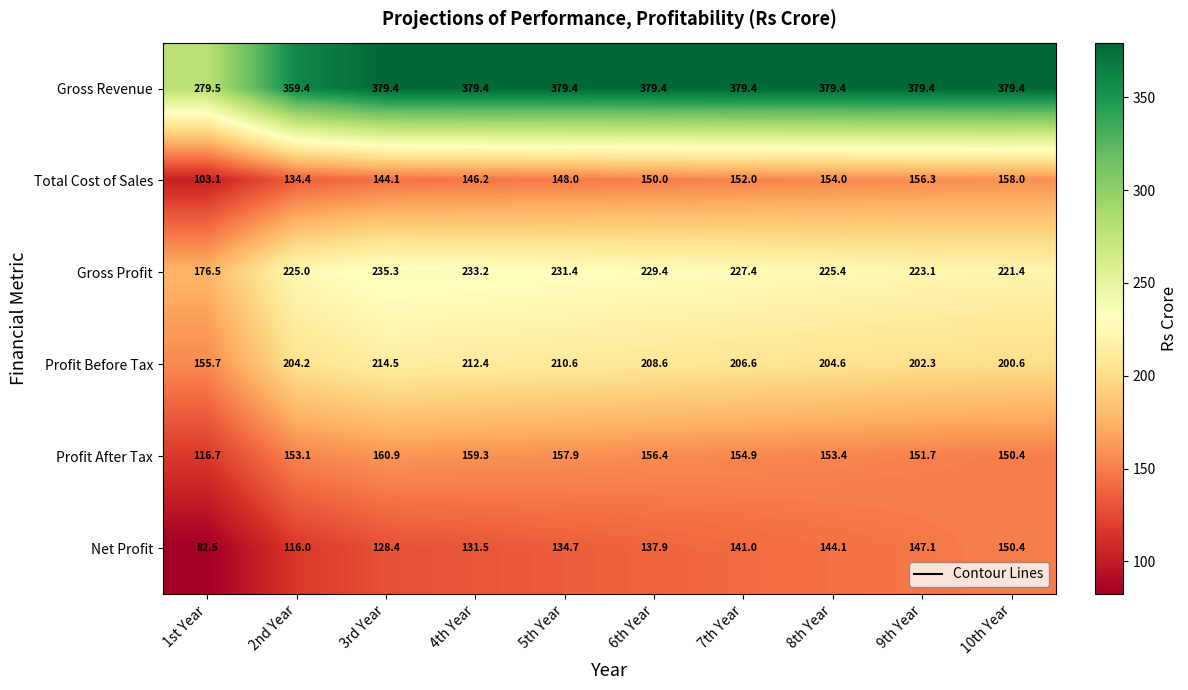

Between 8th Year and 7th Year, which is larger?

8th Year